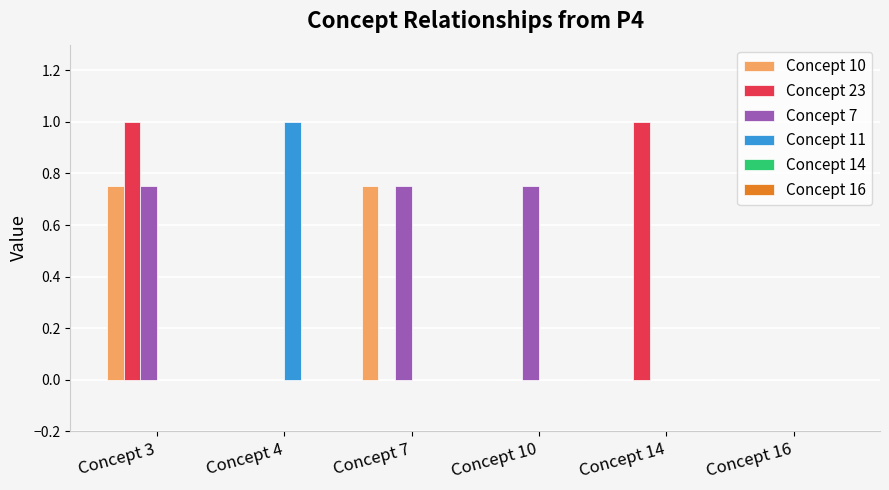

How many groups of bars are there?

6